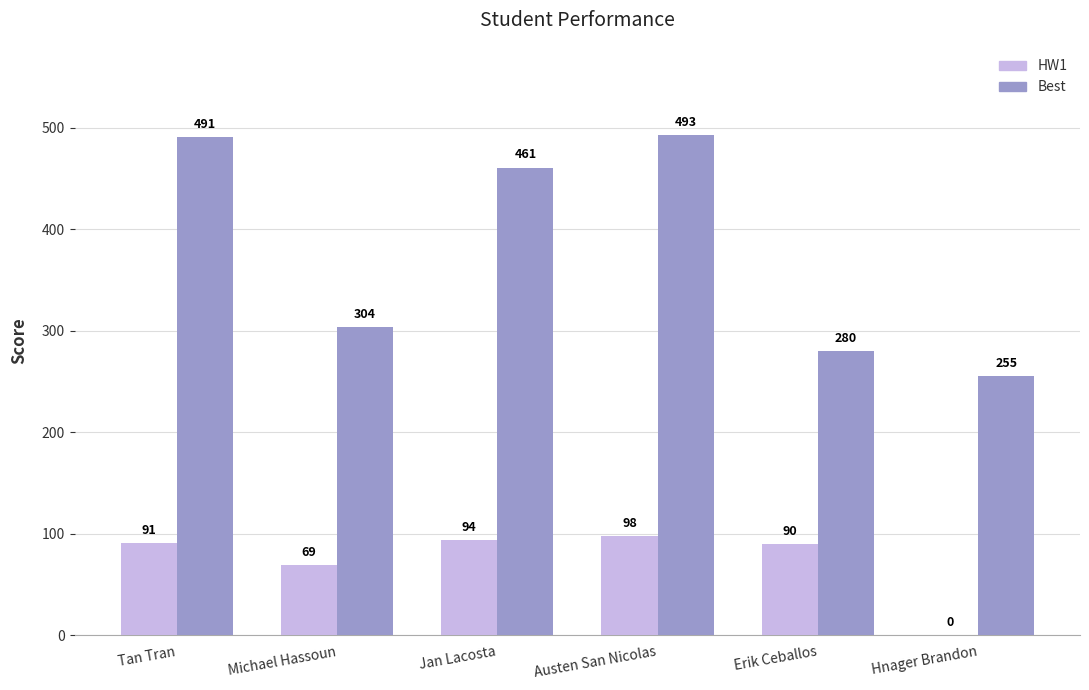

Between Michael Hassoun and Austen San Nicolas, which series saw the biggest shift?

Best